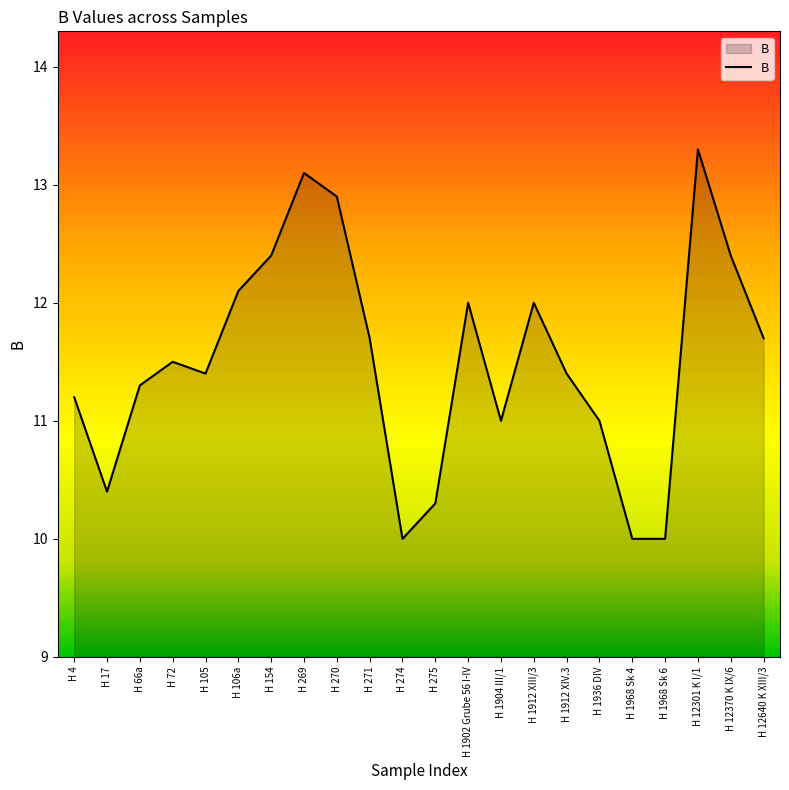

What position from the left is H 269?

8